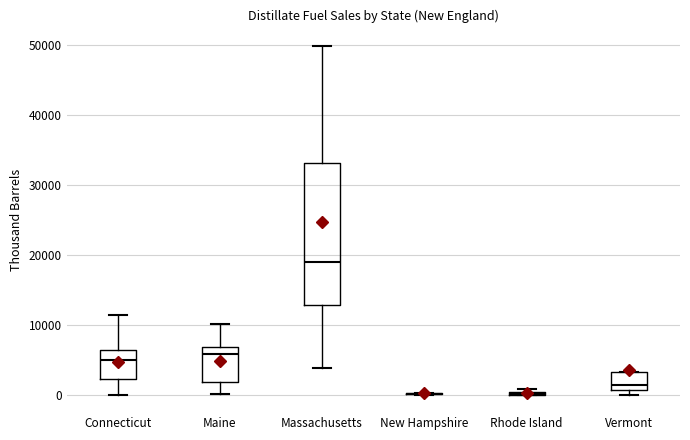

Where is the lower edge of the box for Vermont on the y-axis? The values are not printed on the chart, so give them approximately, as read against the axis.

1000